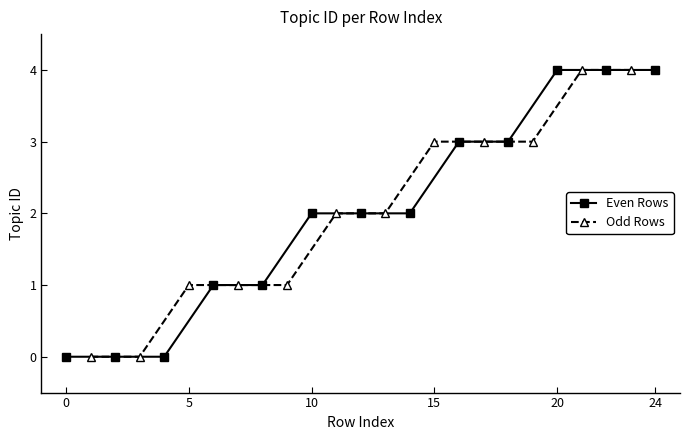

How many values are between 1 and 3?

15